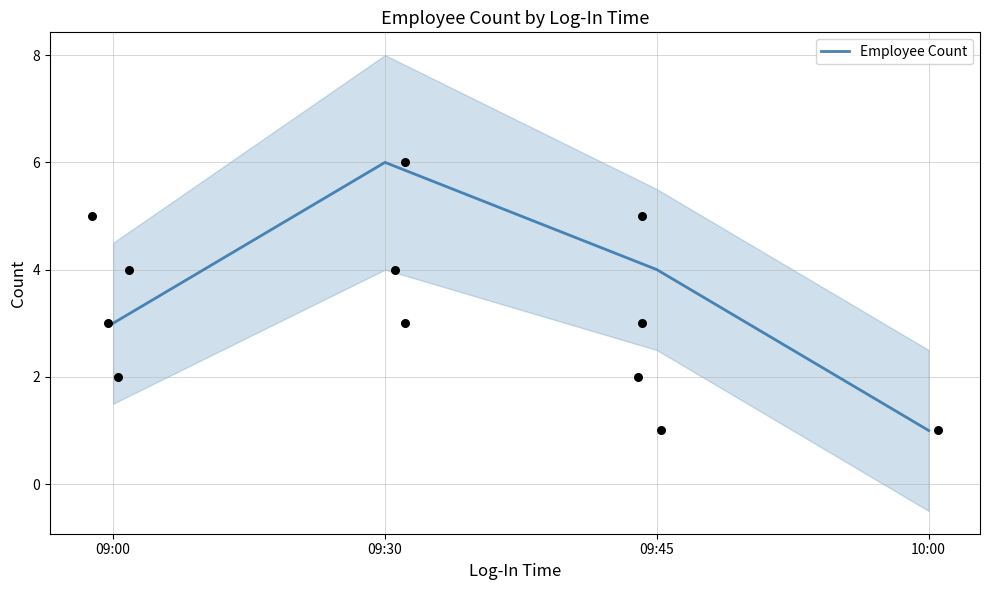

Between 09:30 and 09:45, which is larger?

09:30